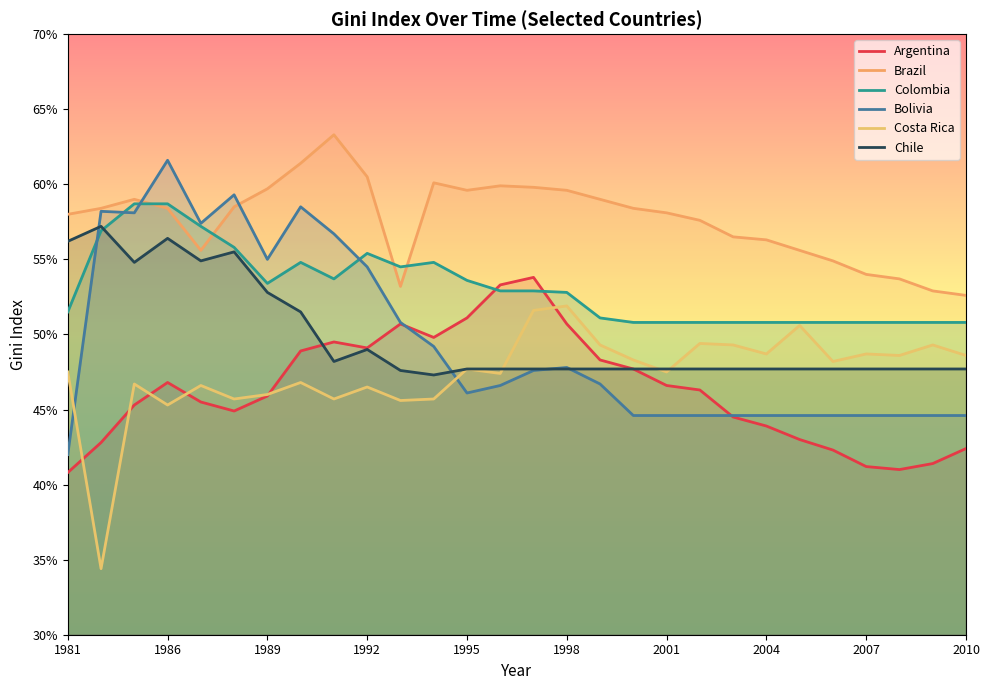

How many lines are shown in the chart?

6